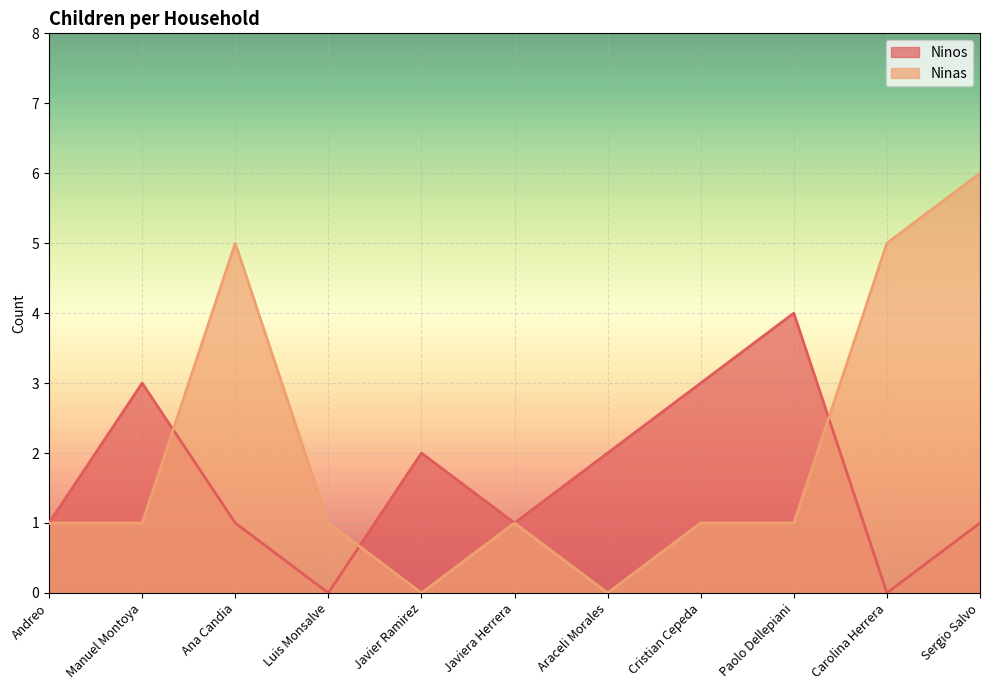

The value of Ninos at Javier Ramirez is 3. True or false?

False